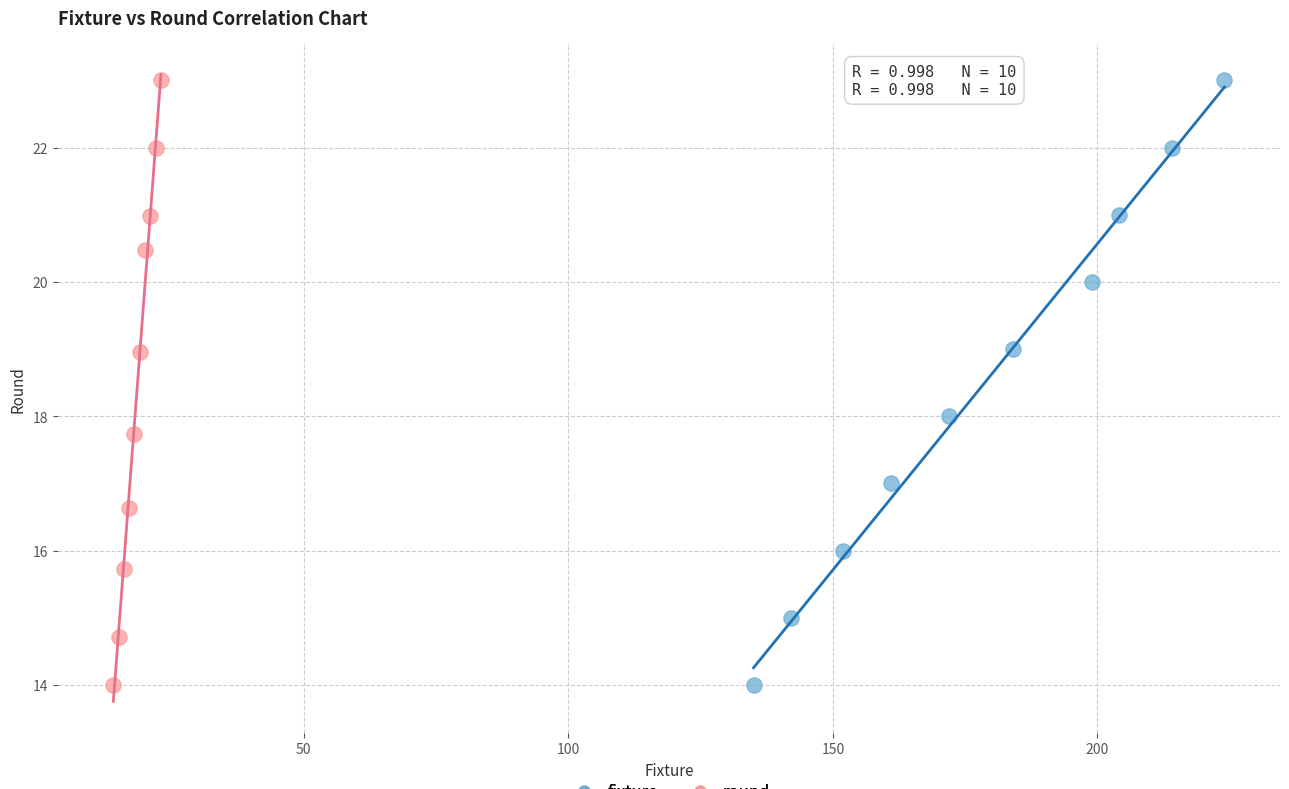

What are all the series names shown in the legend?

fixture, round